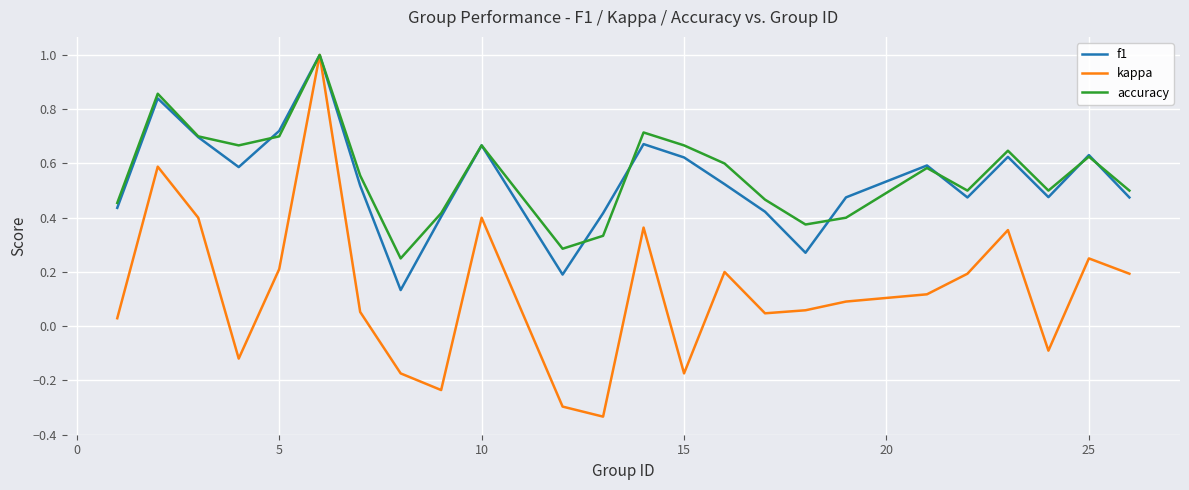

How many lines are shown in the chart?

3